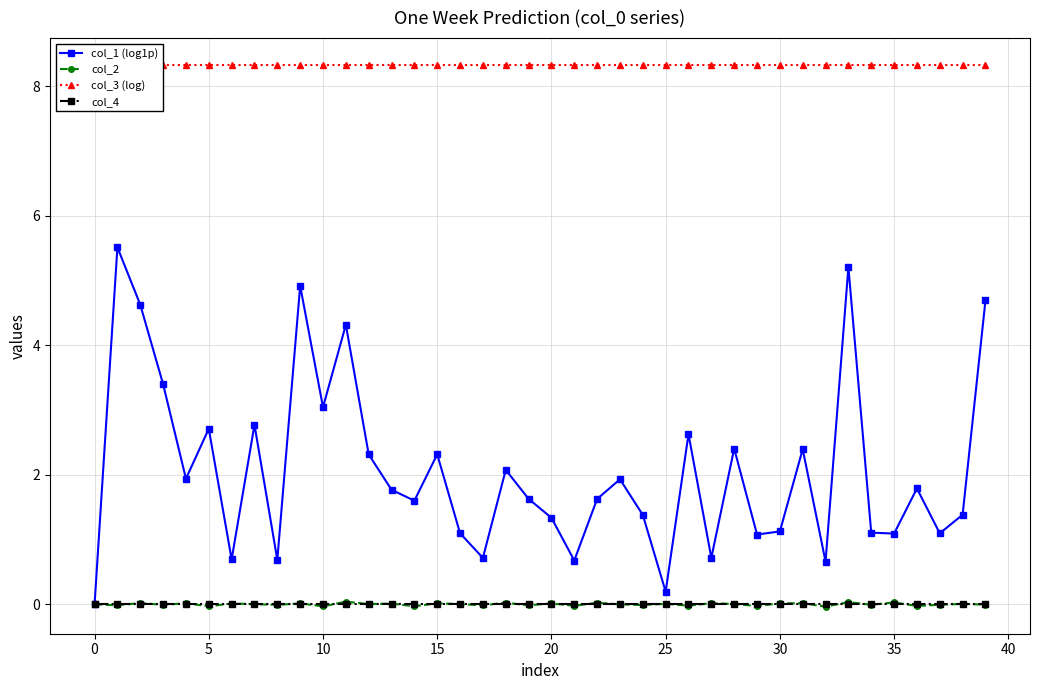

What are all the series names shown in the legend?

col_1 (log1p), col_2, col_3 (log), col_4